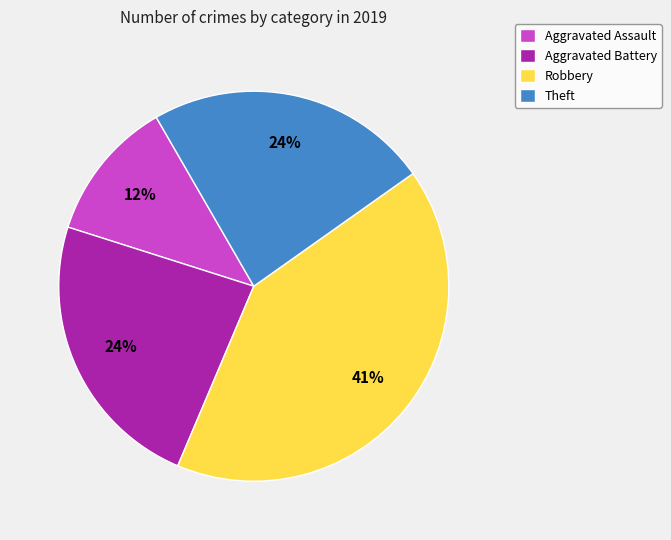

To the nearest percent, what is the difference between the largest and smallest slice percentages?

29%